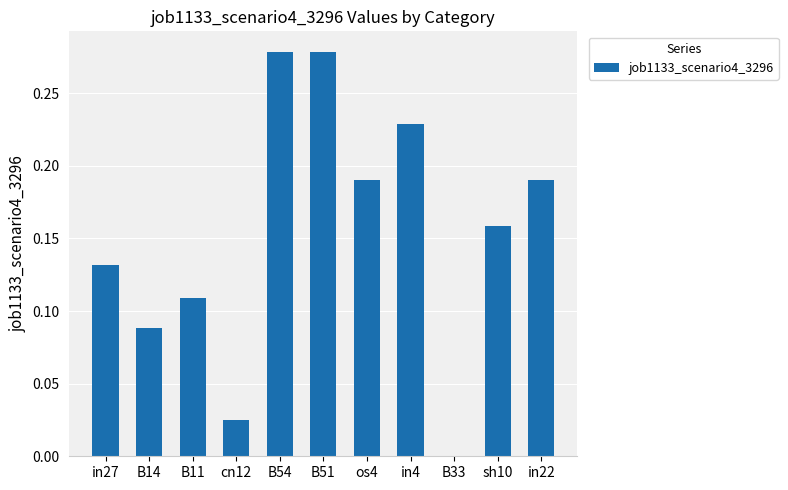

The chart shows a value of 0.4 at B51. True or false?

False